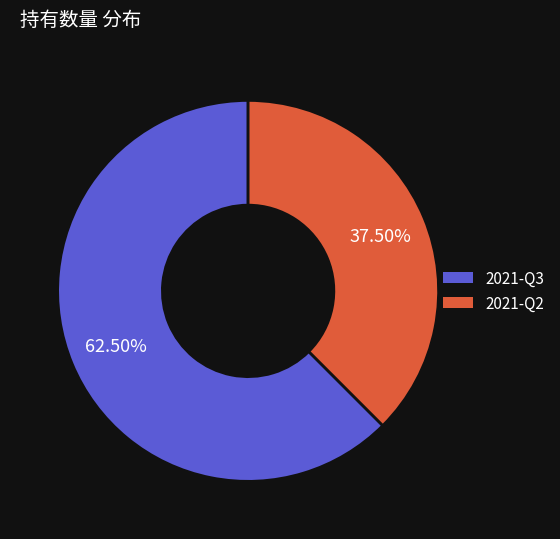

What is the total percentage of 2021-Q3 and 2021-Q2?

100.0%